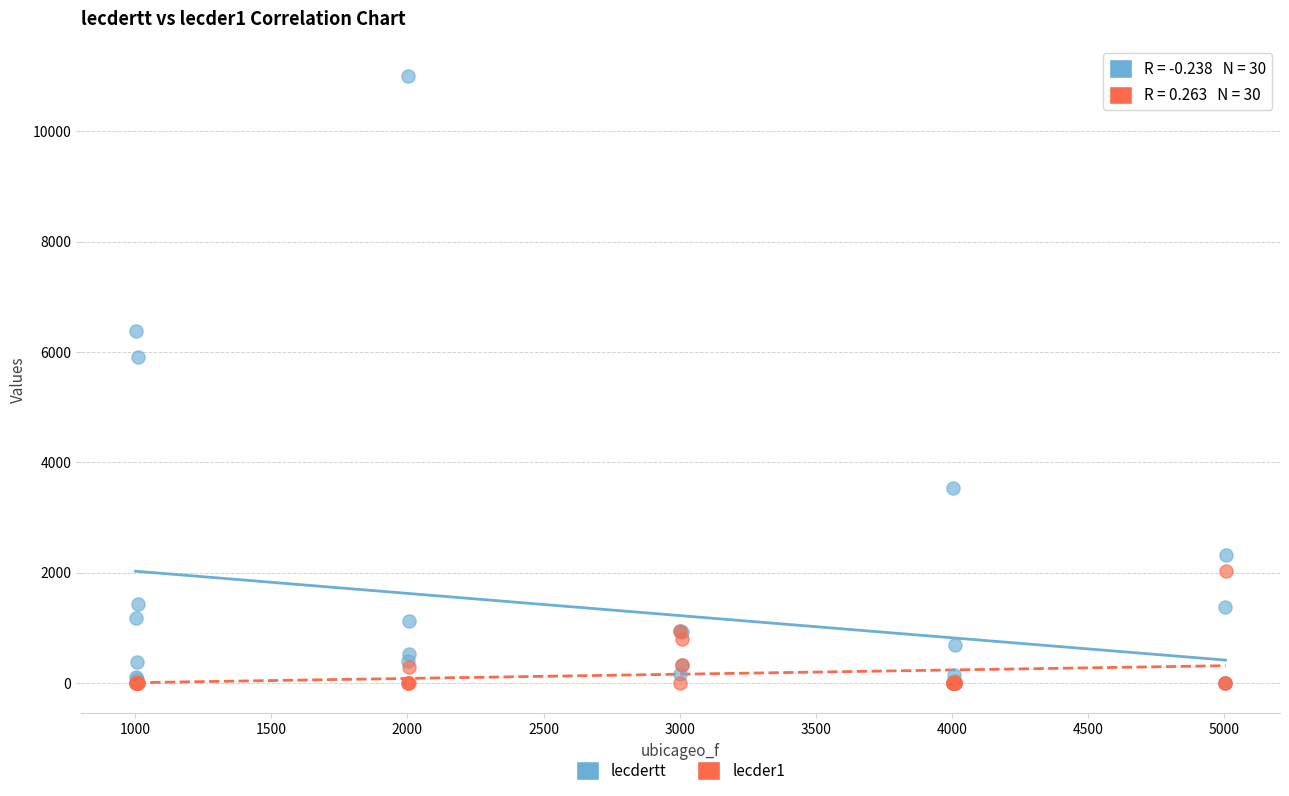

Which series contains the highest Y value?

lecdertt